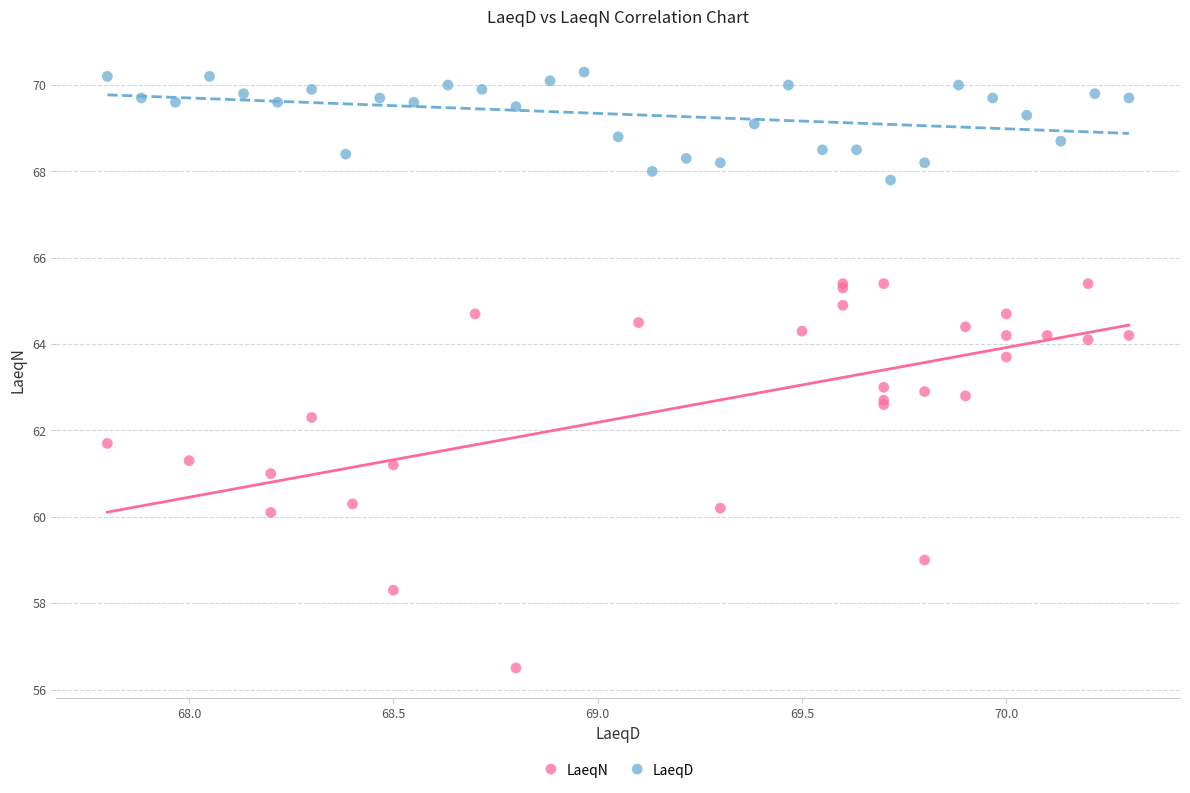

Which series contains the highest Y value?

LaeqD